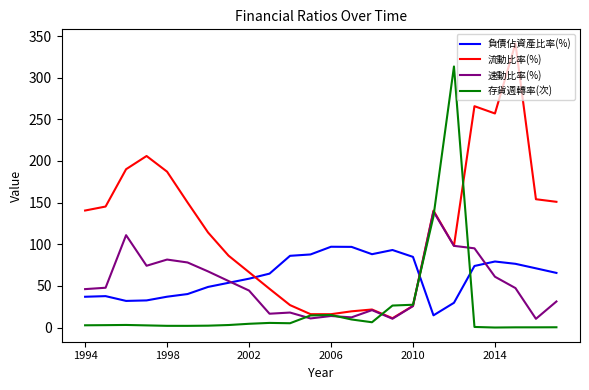

What is the minimum value for 流動比率(%)?

11.2